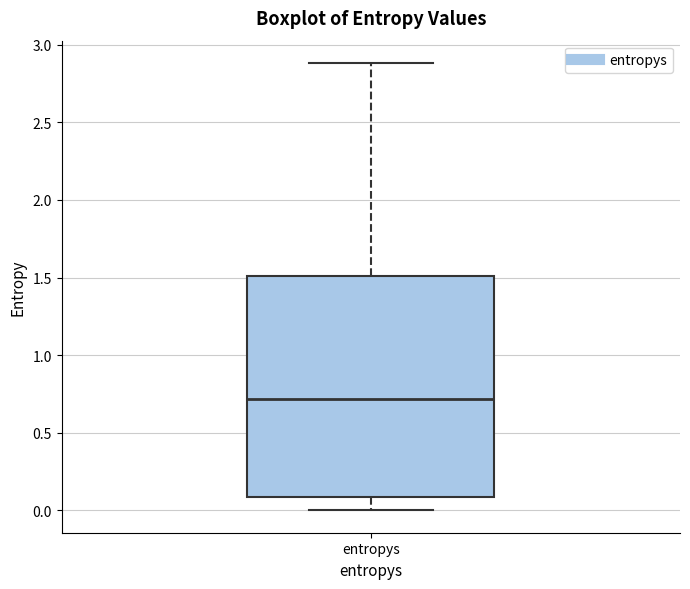

Transcribe this box plot: give where the median line is, the range the box spans, and where the two whiskers end, as read against the y-axis. The values are not printed on the chart, so give them approximately, as read against the axis.

median 0.7, box 0.1 to 1.5, whiskers 0.0 to 2.9